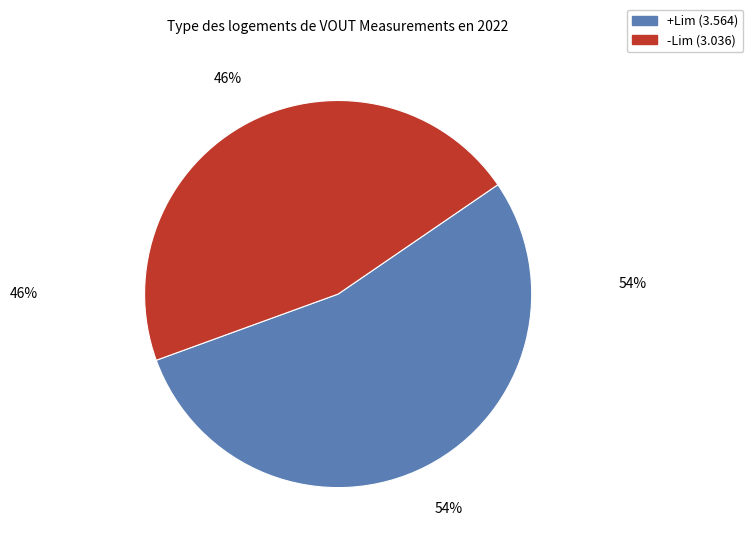

To the nearest percent, what is the average slice percentage?

50%